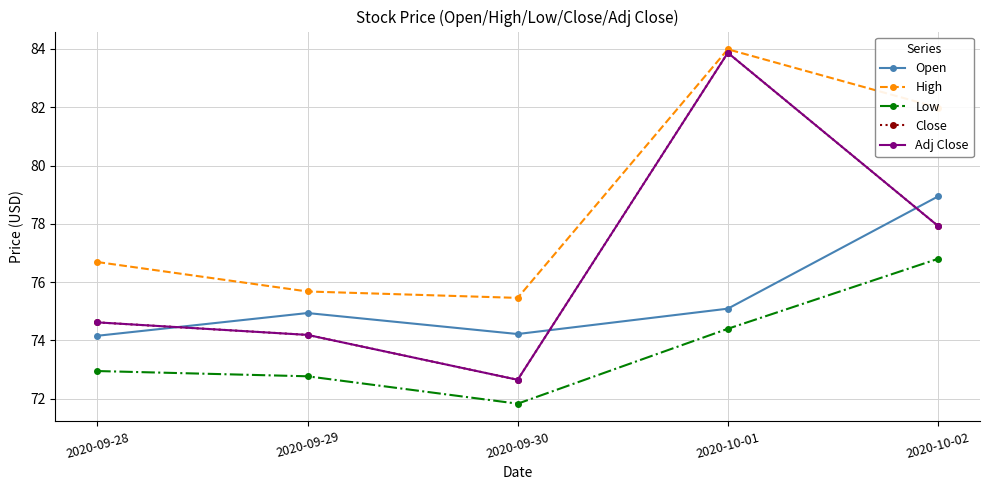

What is the maximum value for Low?

76.8